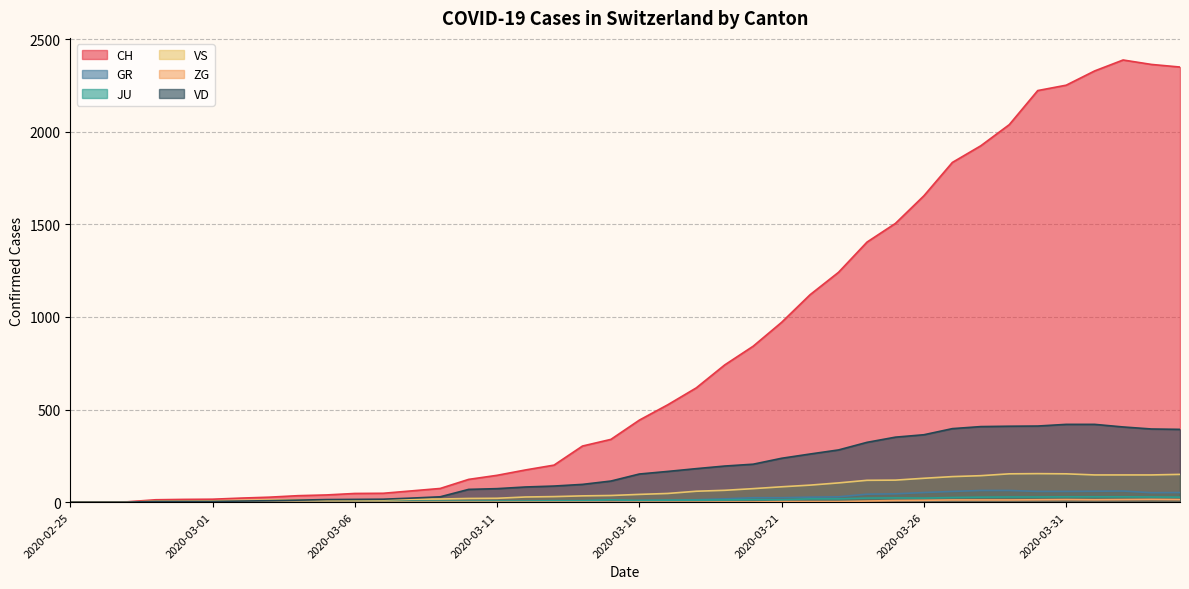

Does the chart display data point markers on the line(s)?

No